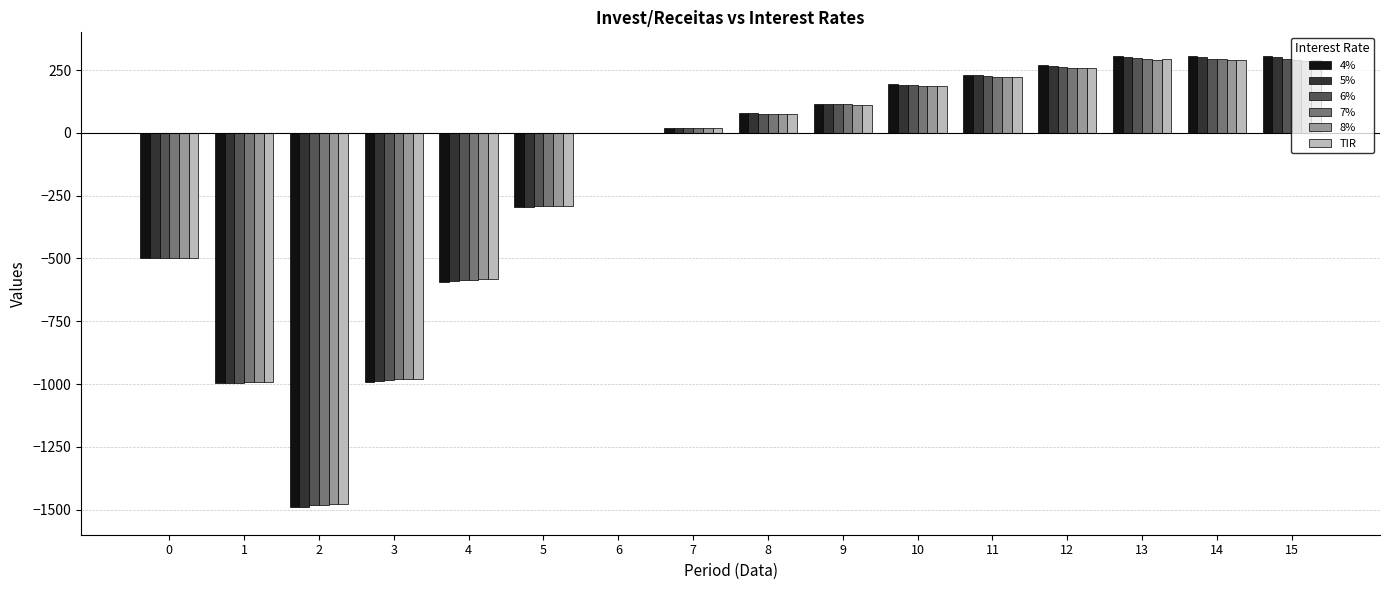

The value of 6% at 3 is -983.2. True or false?

True